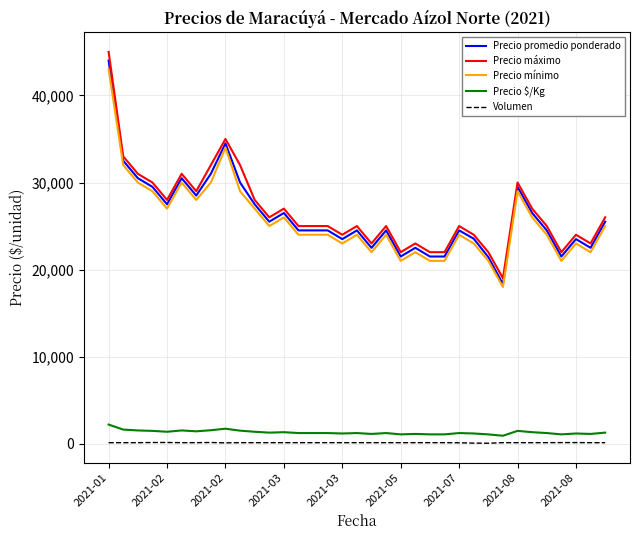

At how many categories does at least one series exceed 42640?

1